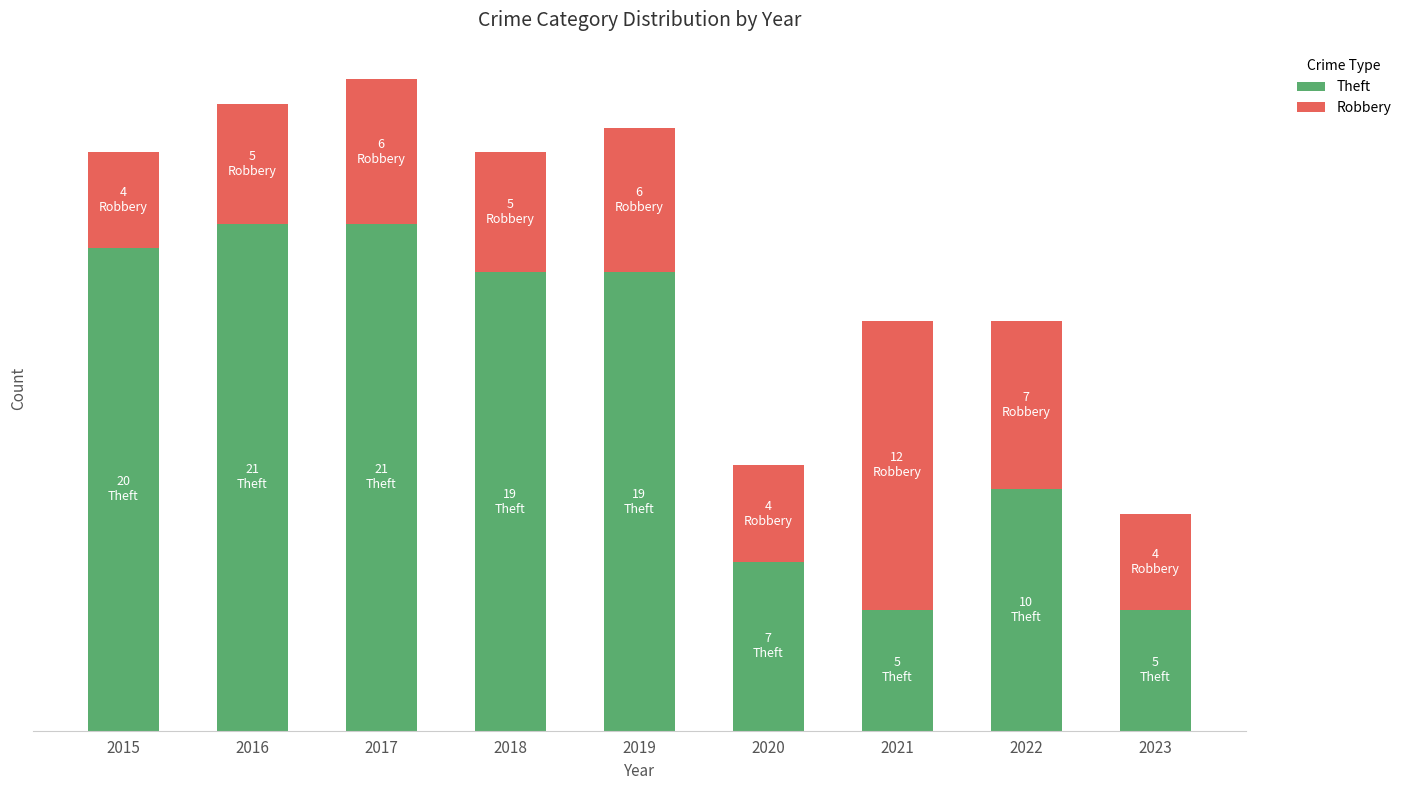

List the series in order of their overall mean, highest first.

Theft, Robbery